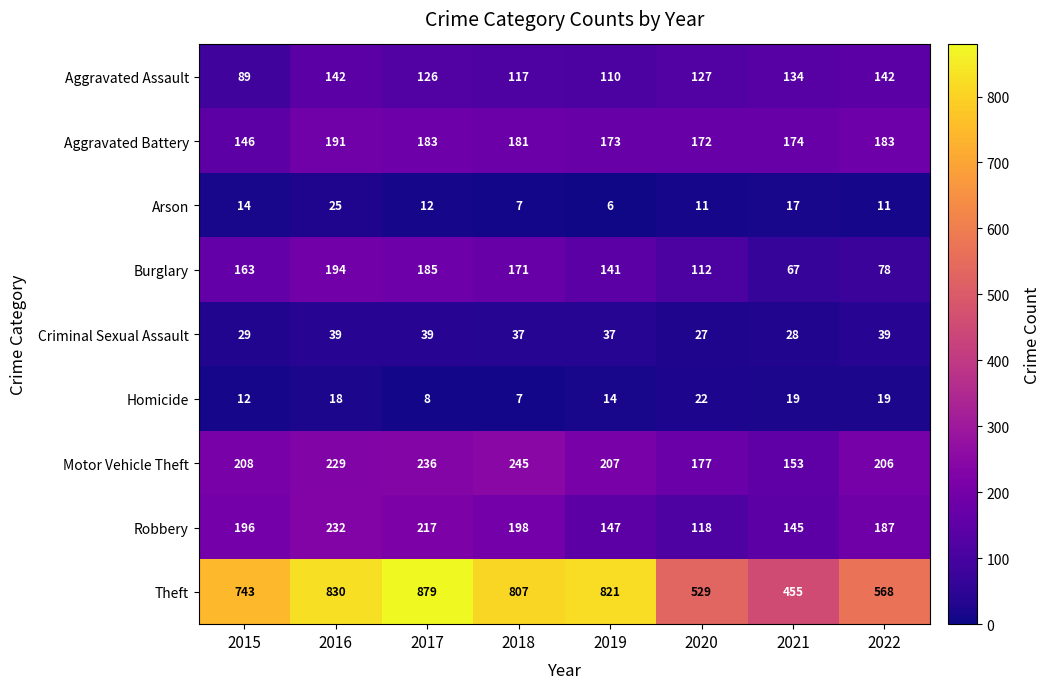

What is the total value across all series at 2018?

1770